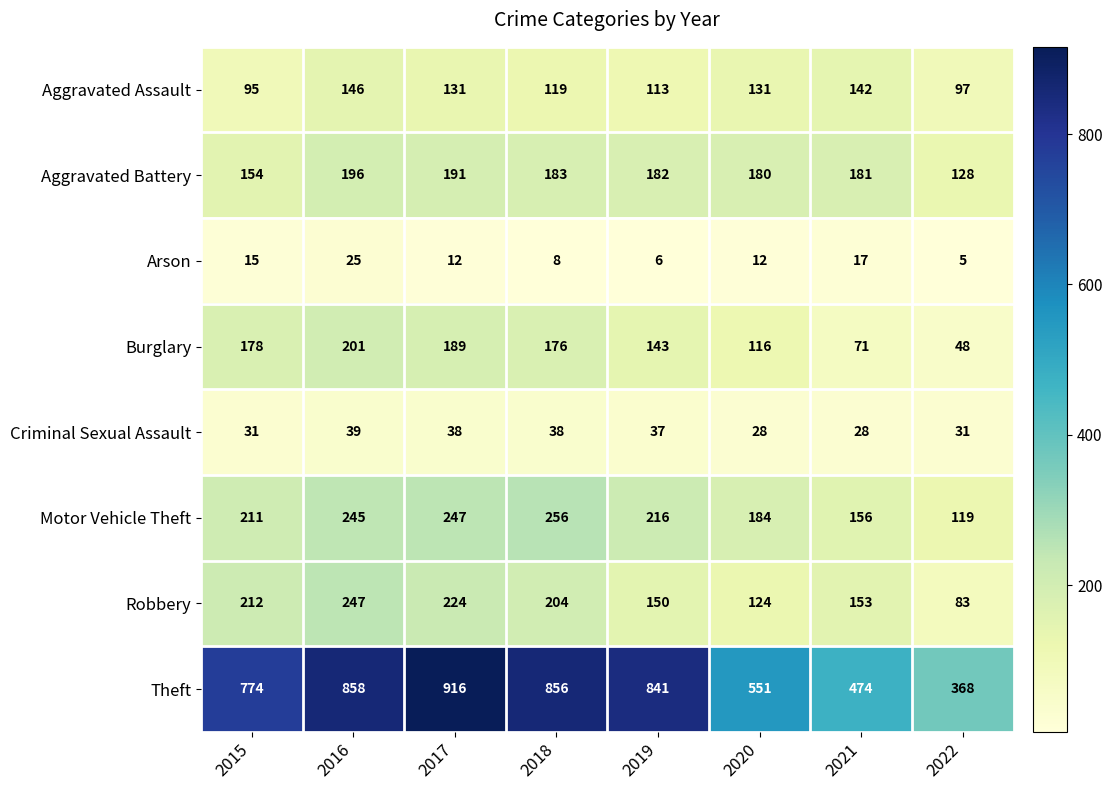

At how many categories does at least one series exceed 606?

5